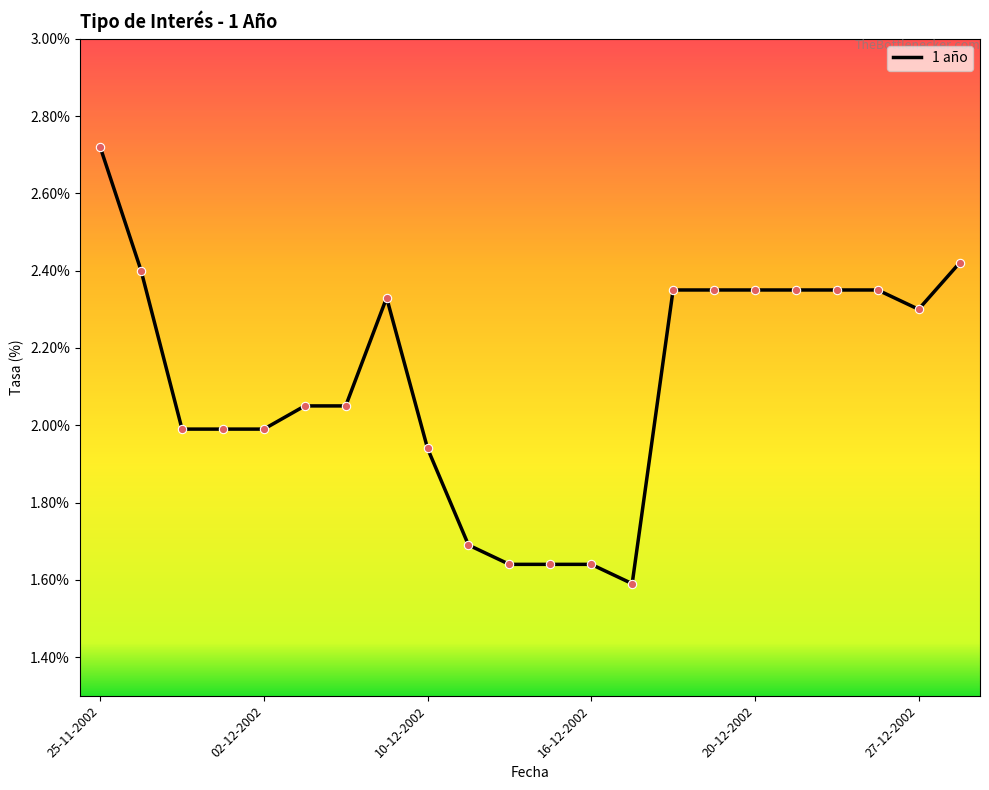

What is the difference between the maximum and minimum values?

1.1